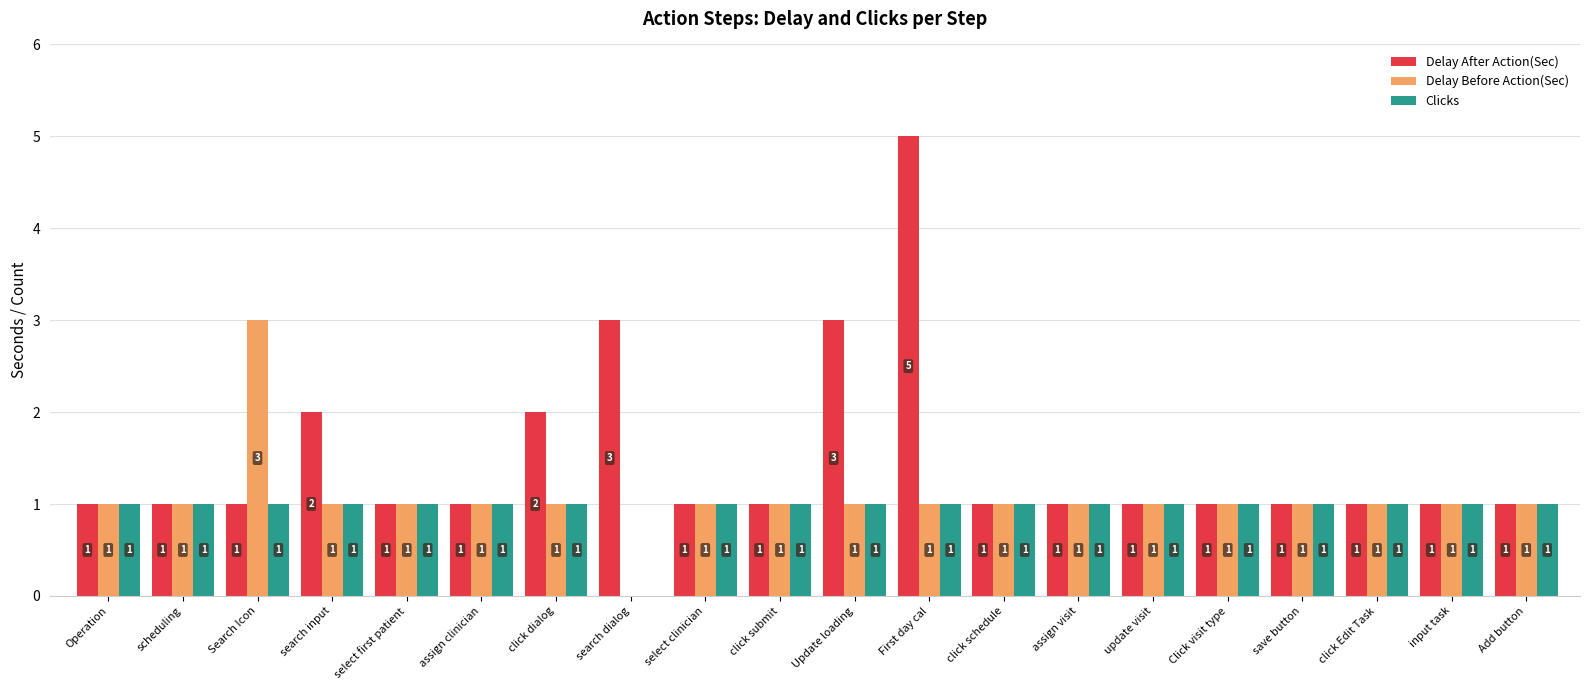

Are the bars horizontal?

No